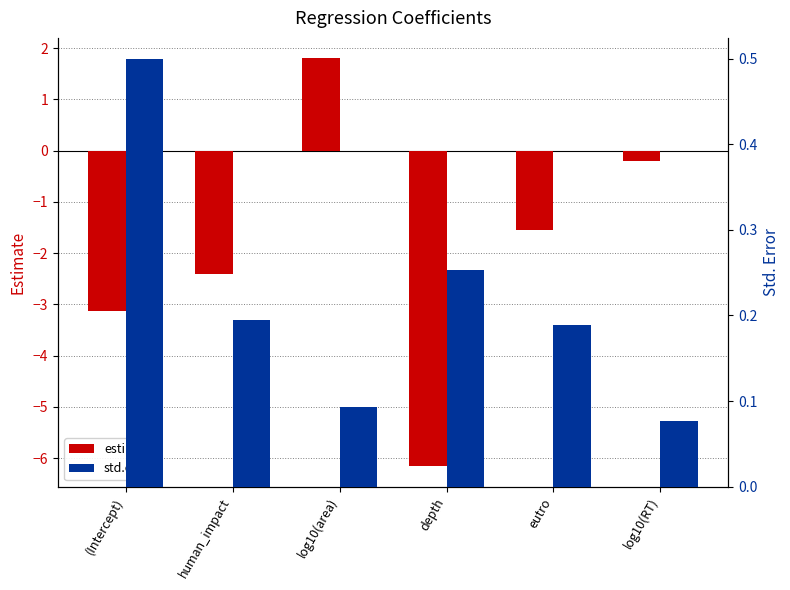

What is the label of the 5th bar from the right?

human_impact